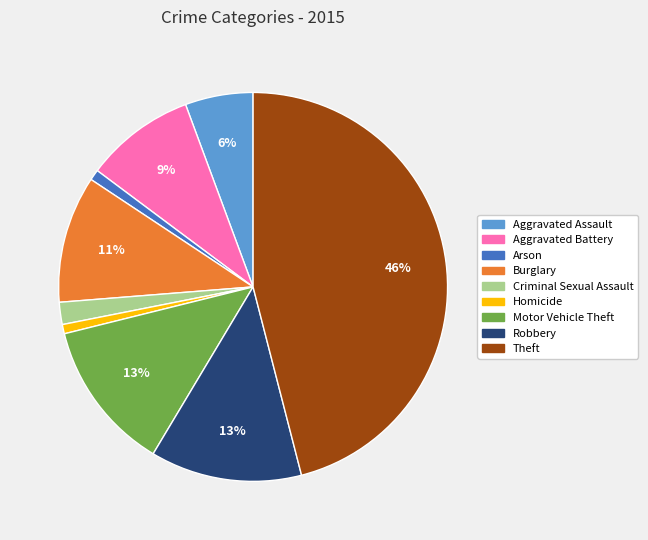

Between Aggravated Battery and Arson, which is larger?

Aggravated Battery